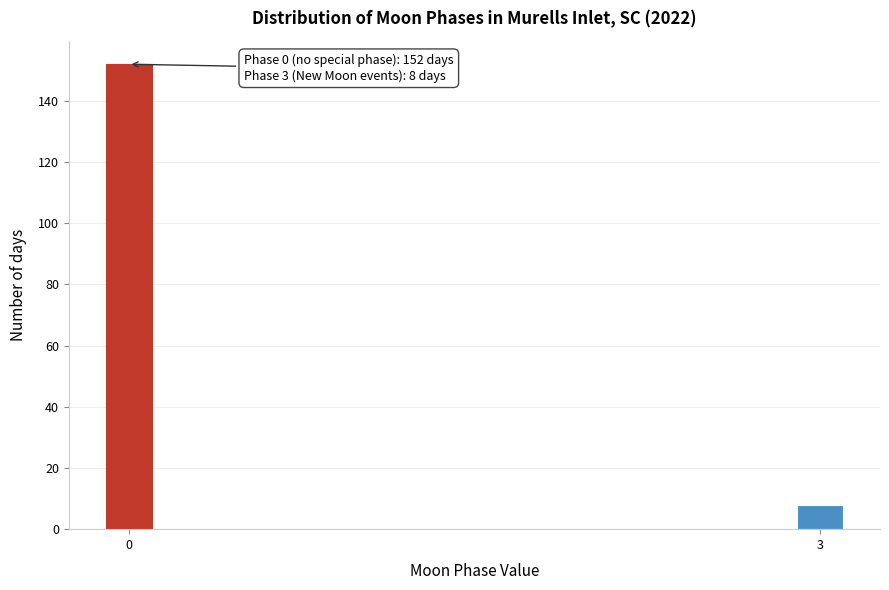

Reading left to right, transcribe all the data shown in this chart.

0=152	3=8